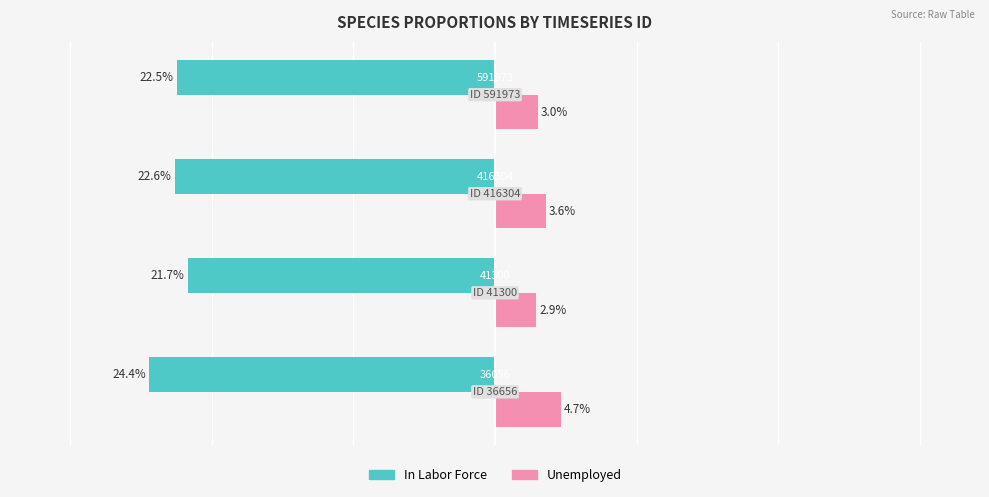

List the series in order of their peak value, lowest first.

In Labor Force, Unemployed